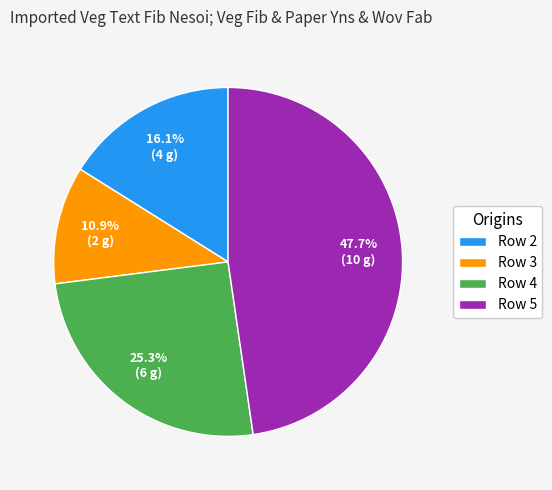

Is it true that Row 4 is 25% of the pie?

True